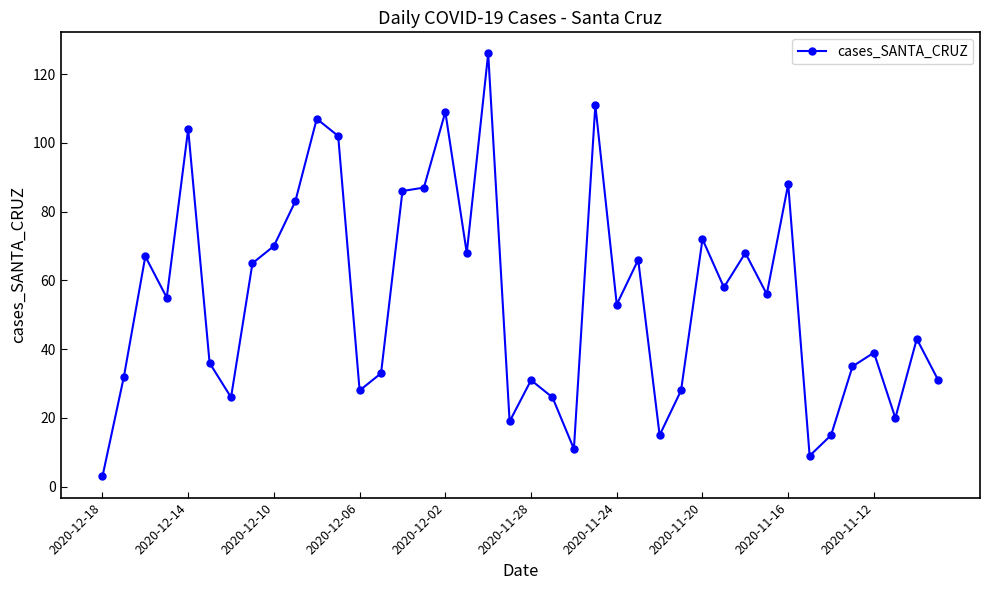

What is the average value?

55